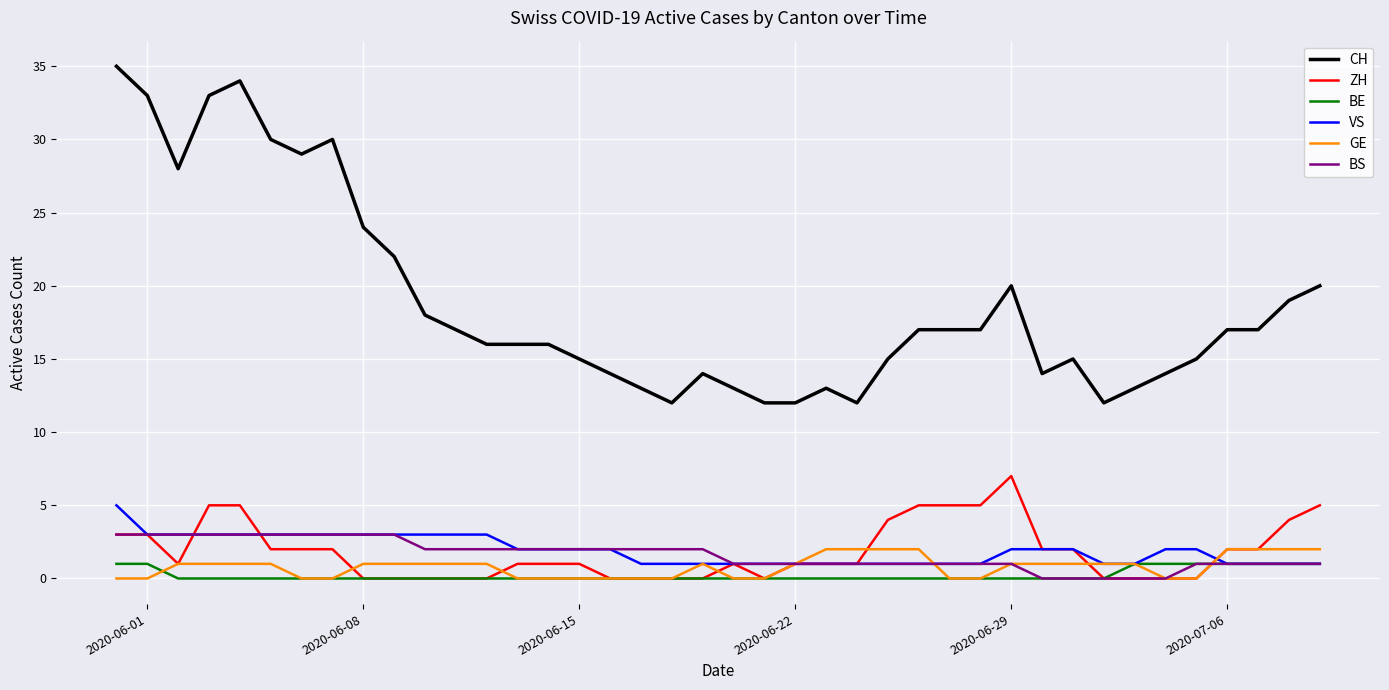

Which series has the largest total across all categories?

CH